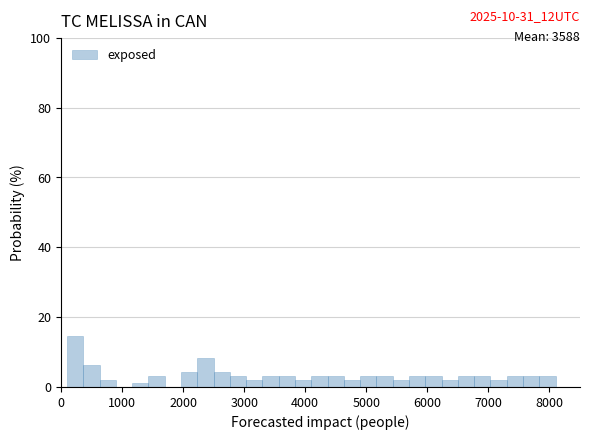

Around what value on the x-axis is the tallest bar? Give the approximate position of its centre, as read against the axis.

200